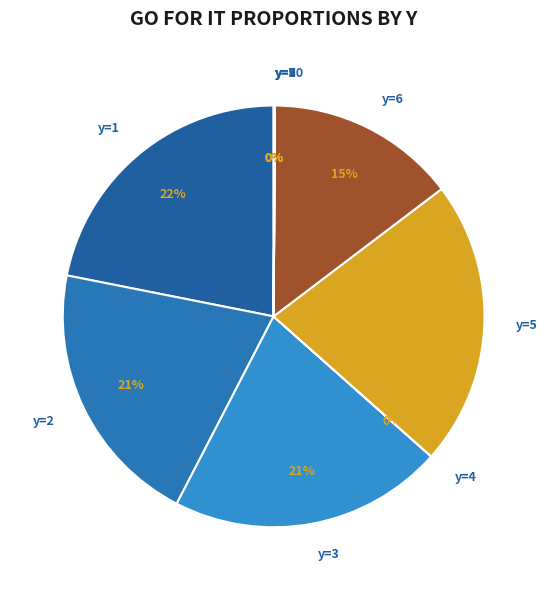

Combined, do y=5 and y=6 account for over 50%?

No